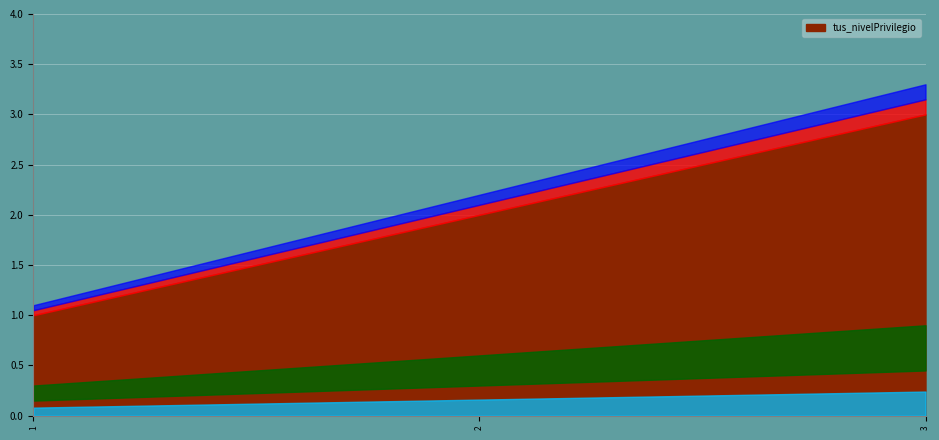

Reading left to right, transcribe all the data shown in this chart.

1=1	2=2	3=3